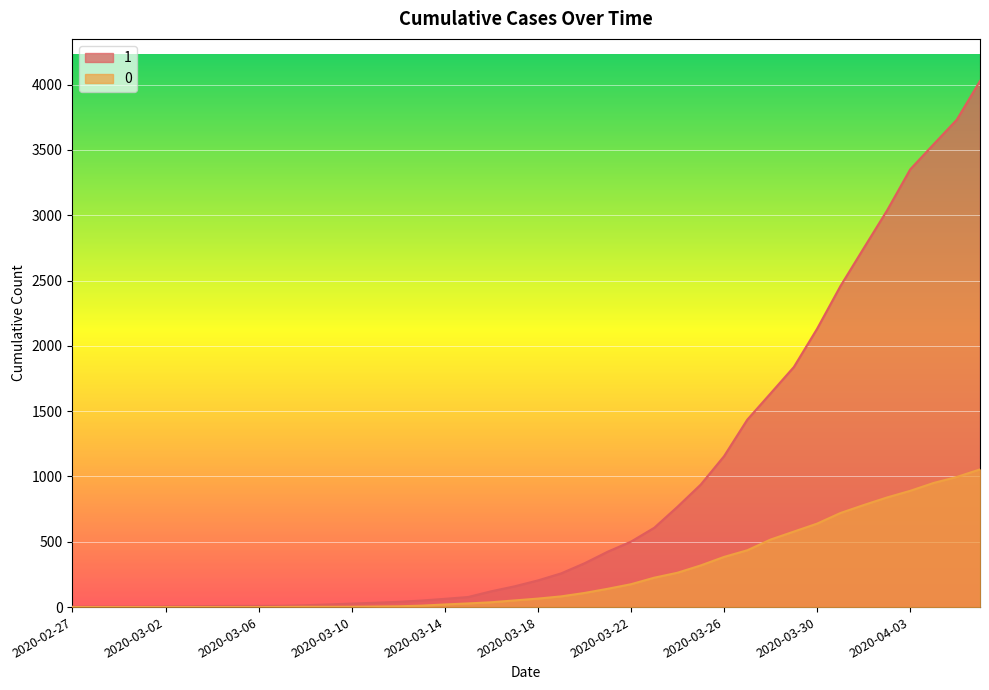

Which series has the widest spread of values?

1